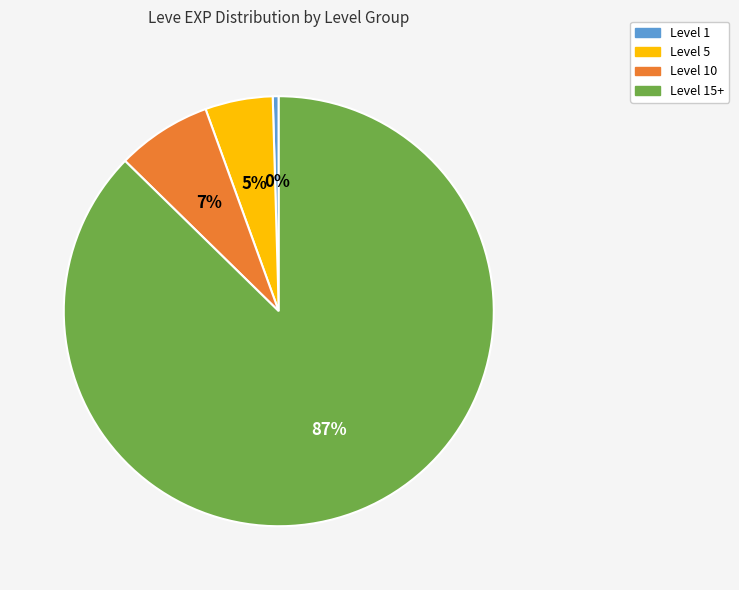

Does any single category account for the majority?

Yes